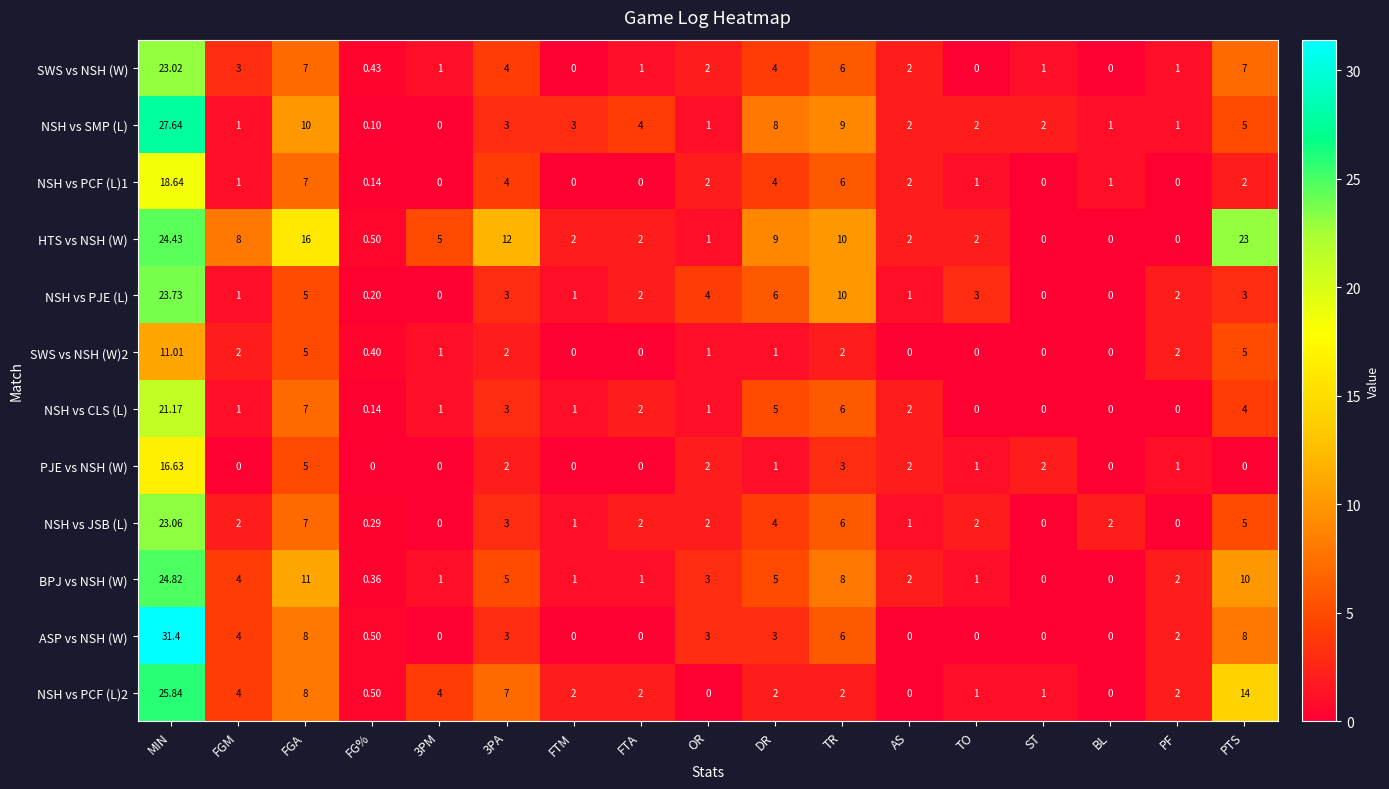

How many values in NSH vs CLS (L) are above zero?

13